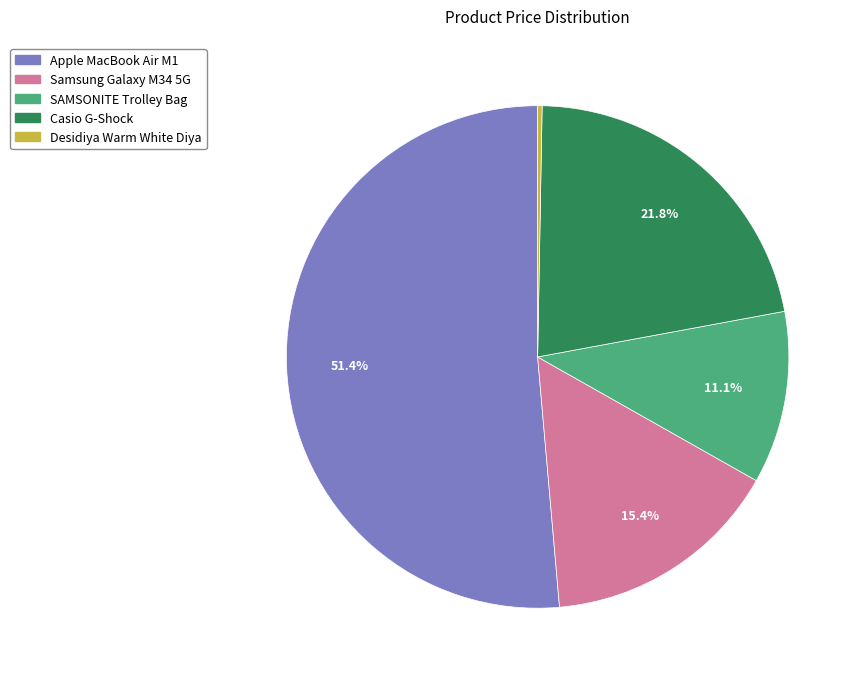

What percentage is the Apple MacBook Air M1 slice, to the nearest percent?

51%